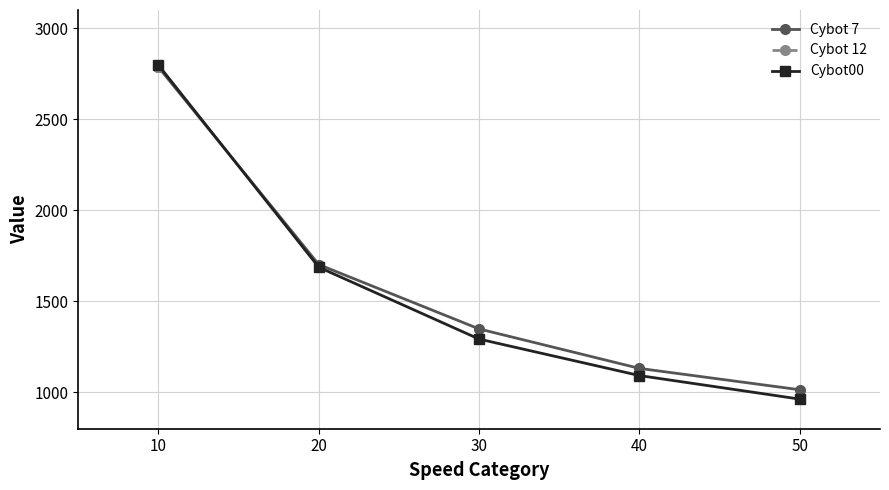

What is the sum of all Cybot 7 values?

7981.0